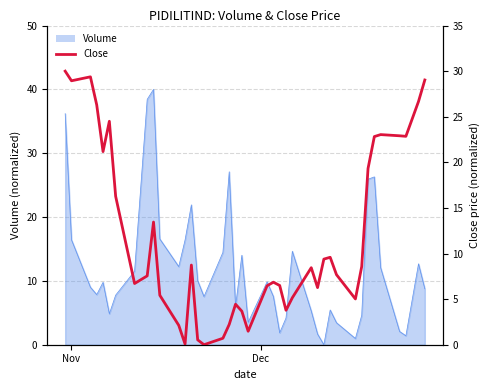

How many points are higher than both their immediate neighbors (excluding endpoints)?

9